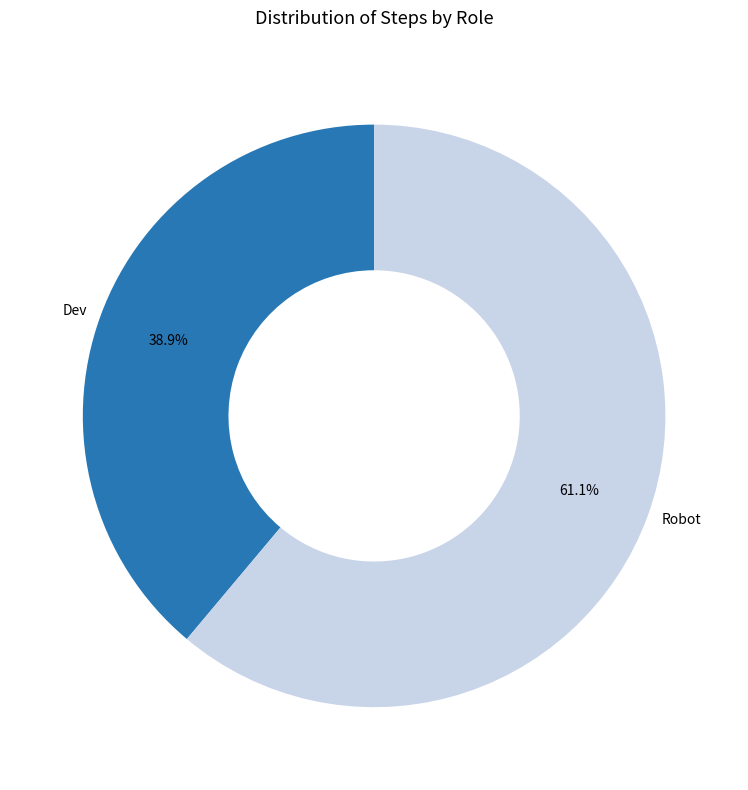

What percentage is NOT represented by Dev?

61.1%